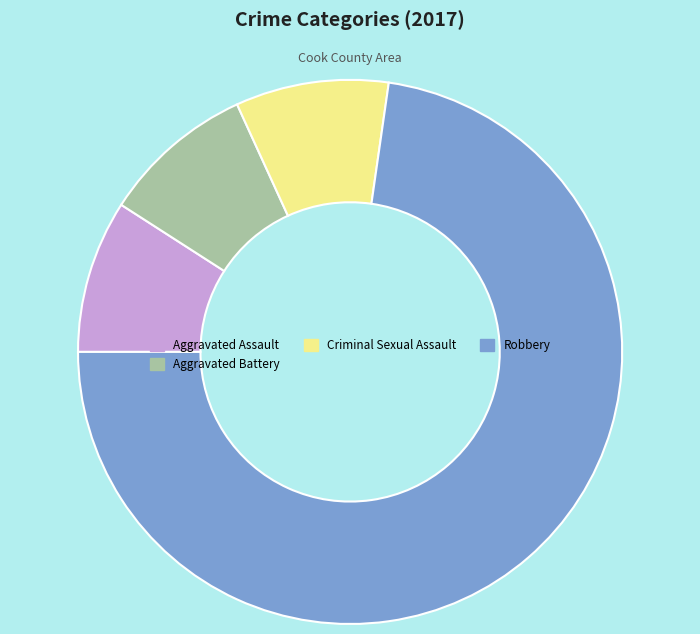

Do Aggravated Battery and Criminal Sexual Assault together represent more than half of the pie?

No